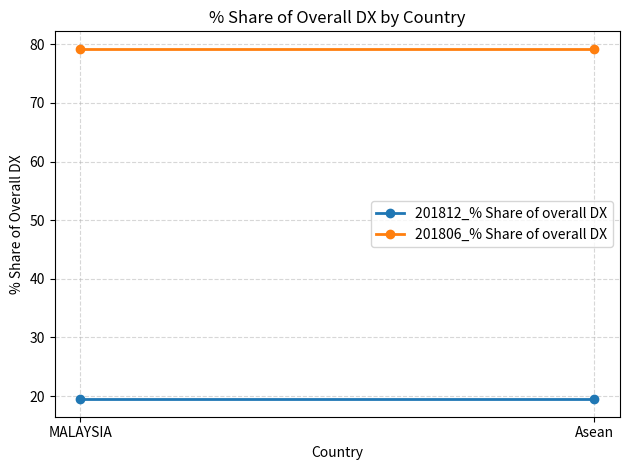

What is the label of the 1st point from the left?

MALAYSIA